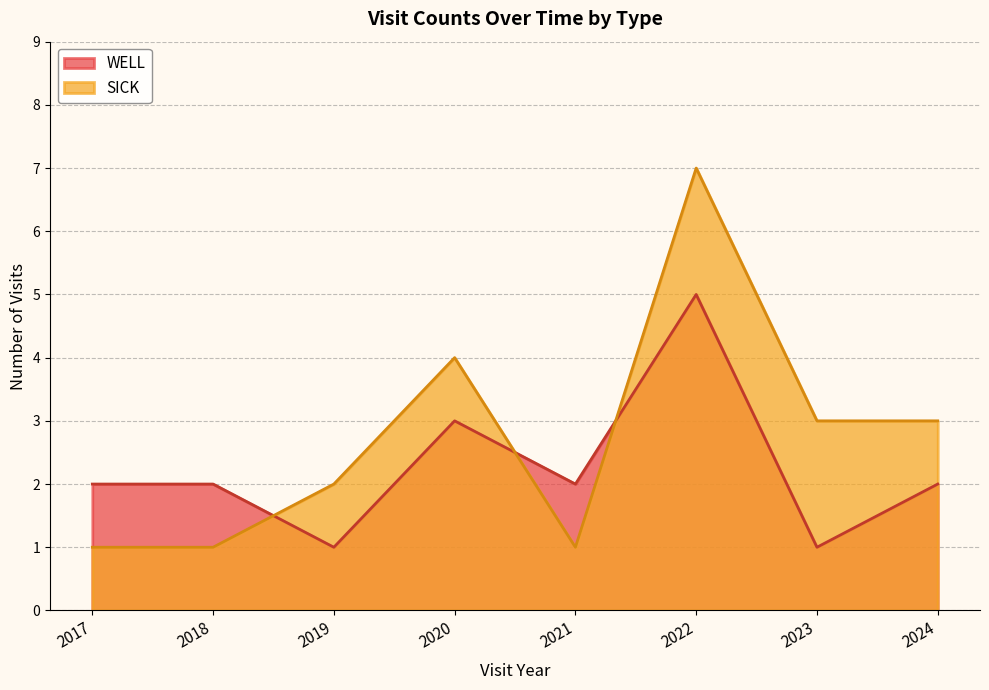

Reading left to right, transcribe all the data shown in this chart.

WELL: 2	2	1	3	2	5	1	2
SICK: 1	1	2	4	1	7	3	3